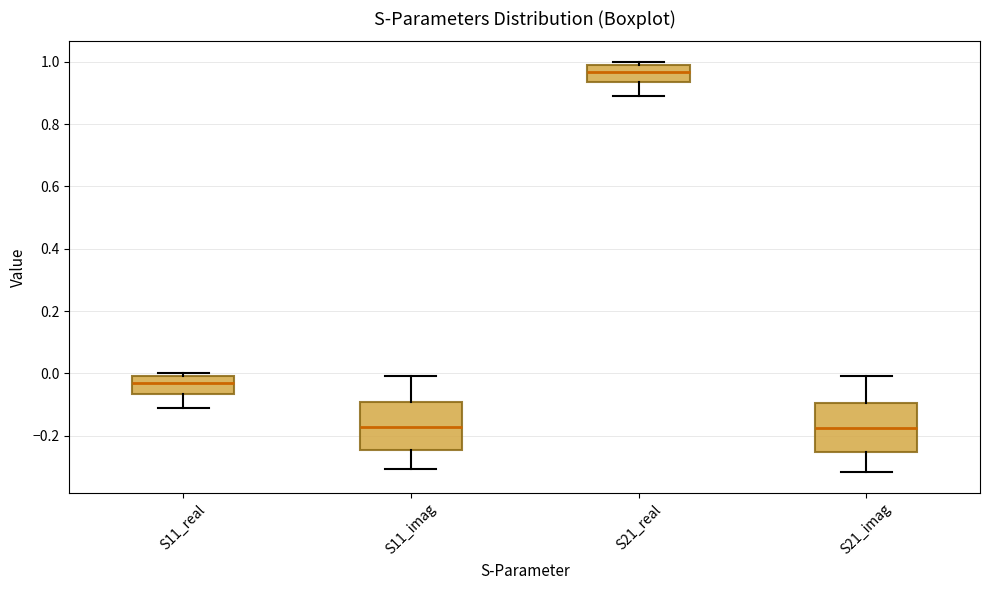

Reading left to right, read every box against the y-axis: the position of its median line, the range the box covers, and the ends of its whiskers. The values are not printed on the chart, so give them approximately, as read against the axis.

S11_real: median -0.04, box -0.06 to 0.00, whiskers -0.12 to 0.00 (just above the box's upper edge)
S11_imag: median -0.18, box -0.24 to -0.10, whiskers -0.30 to 0.00
S21_real: median 0.96, box 0.94 to 1.00, whiskers 0.88 to 1.00 (just above the box's upper edge)
S21_imag: median -0.18, box -0.26 to -0.10, whiskers -0.32 to 0.00